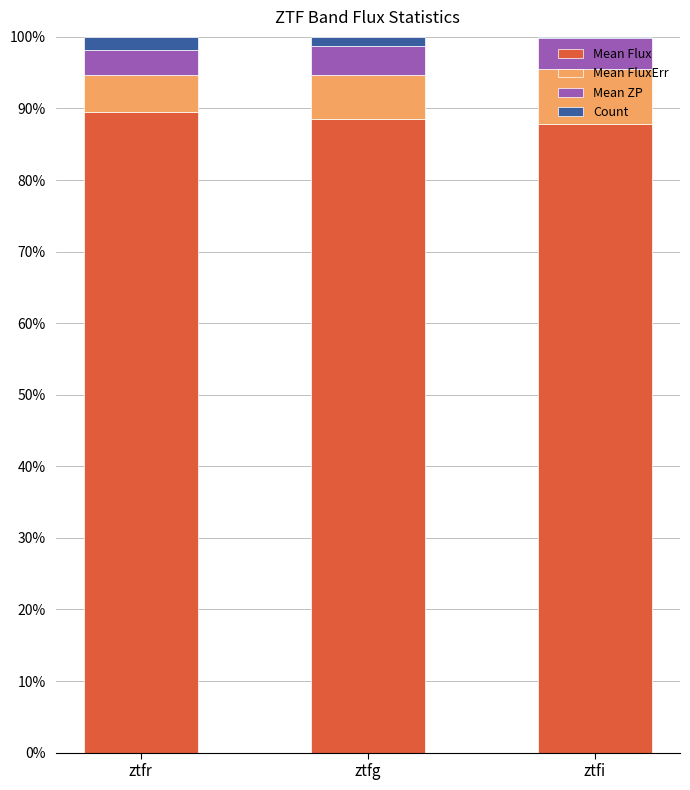

Are the bars horizontal?

No